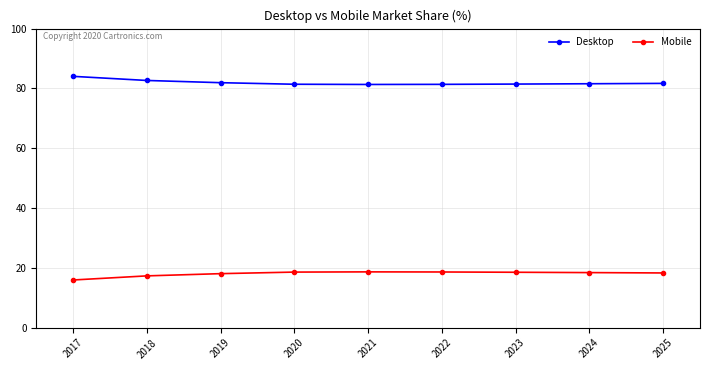

True or false: Desktop and Mobile cross at least once.

False